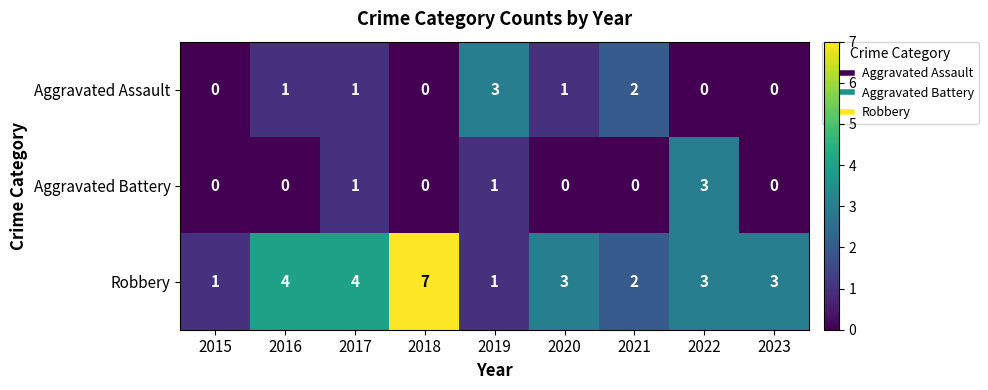

What is the difference between the maximum and second lowest values in the Aggravated Battery series?

3